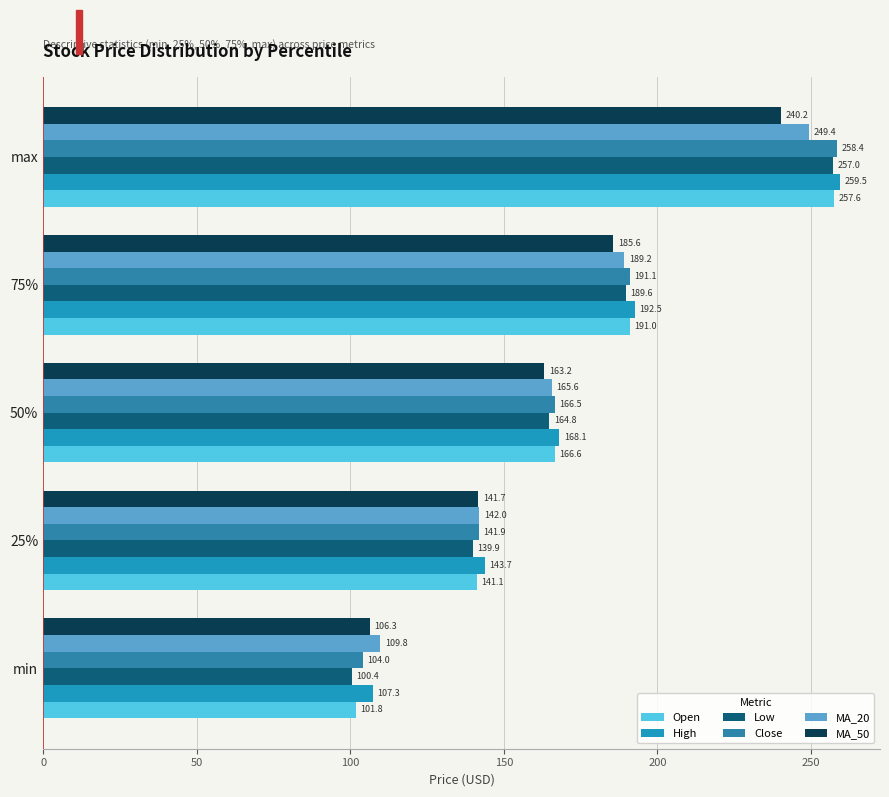

Reading left to right, what are all the values shown in this chart?

Open: 101.8	141.1	166.6	191.0	257.6
High: 107.3	143.7	168.1	192.5	259.5
Low: 100.4	139.9	164.8	189.6	257.0
Close: 104.0	141.9	166.5	191.1	258.4
MA_20: 109.8	142.0	165.6	189.2	249.4
MA_50: 106.3	141.7	163.2	185.6	240.2